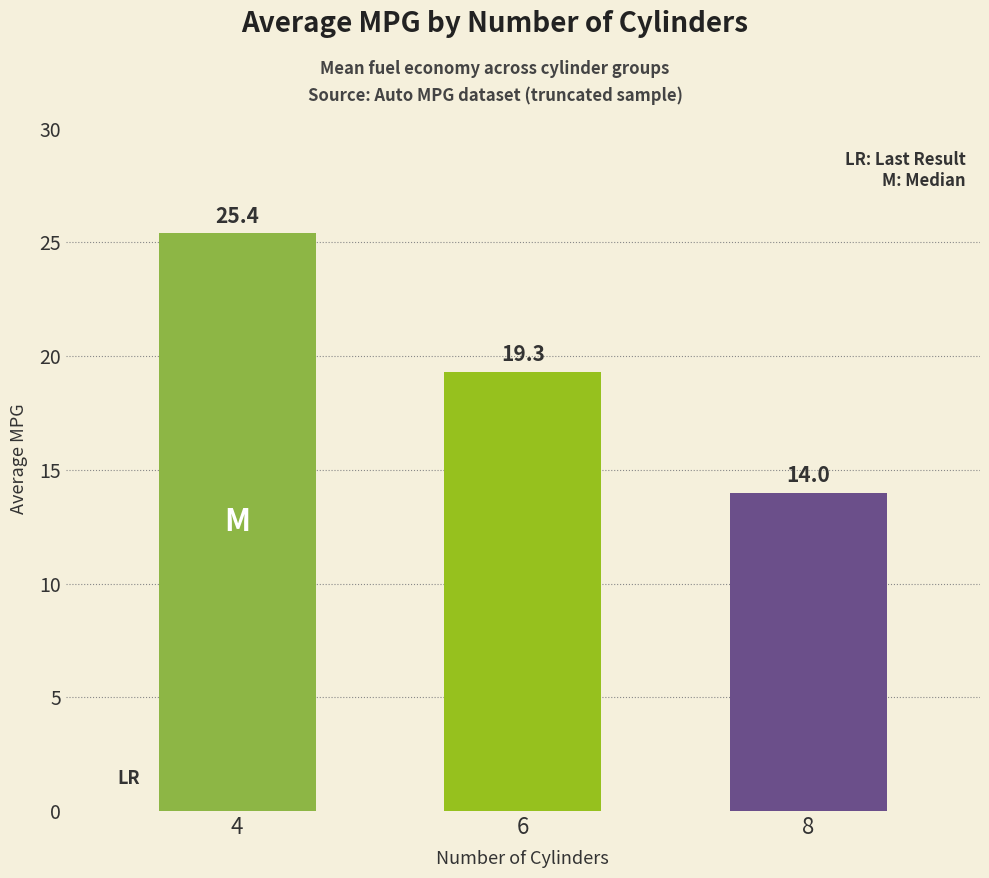

How many data points are less than 19?

1